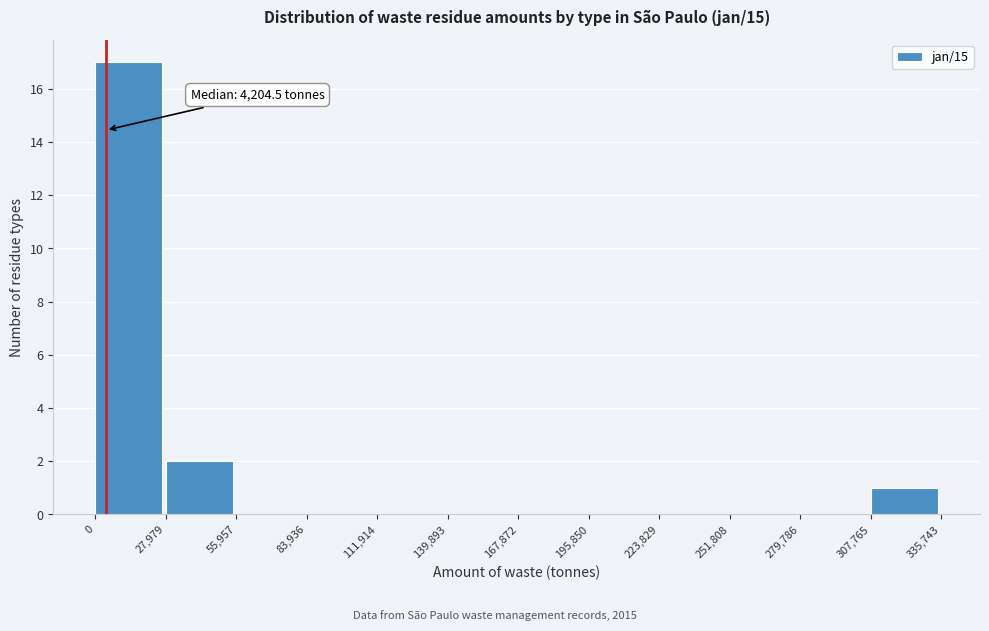

Over which range of the x-axis is the bar tallest?

0 to 27,979